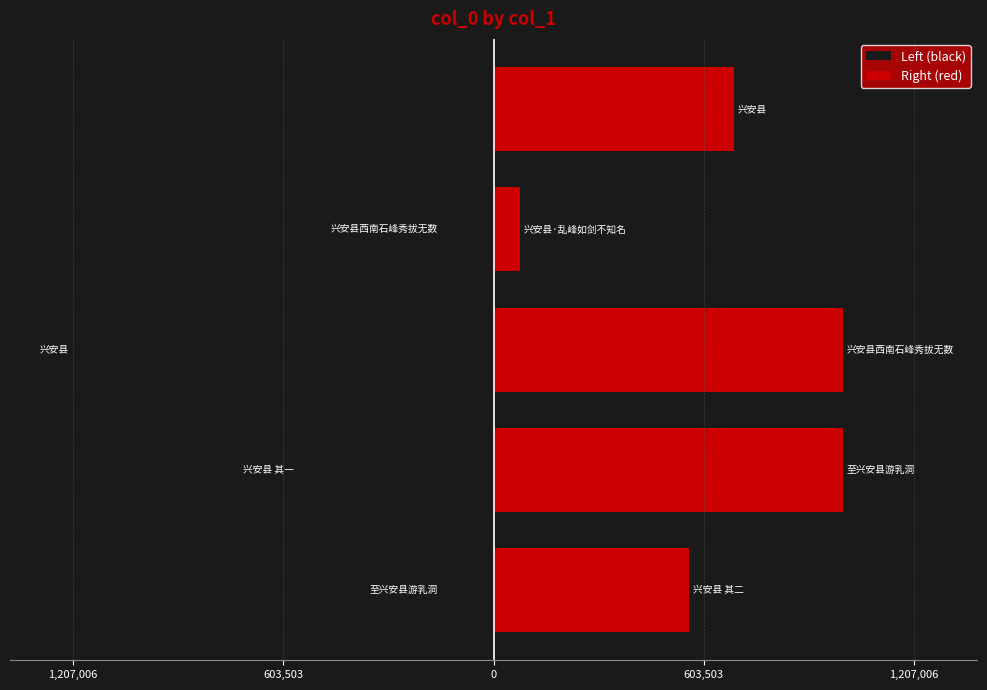

The chart shows a value of 688723 at 兴安县. True or false?

True